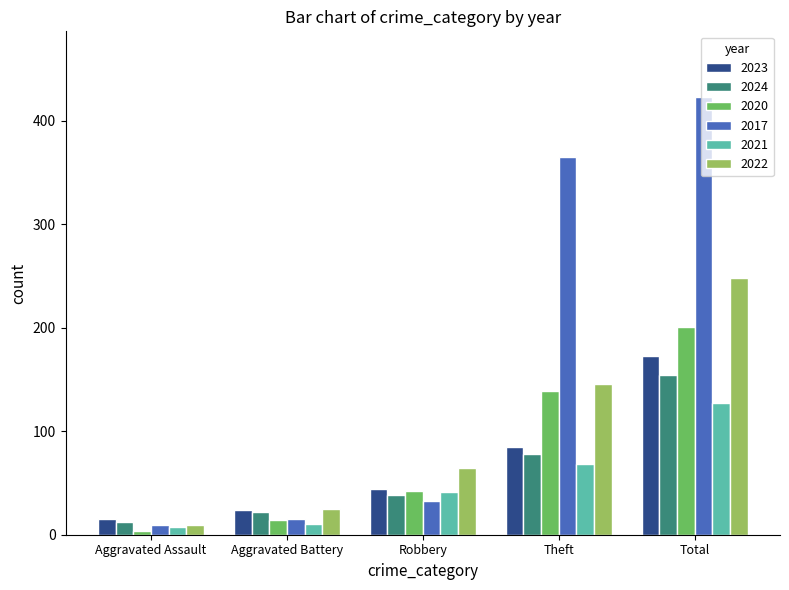

At Theft, list the series in order from largest to smallest.

2017, 2022, 2020, 2023, 2024, 2021